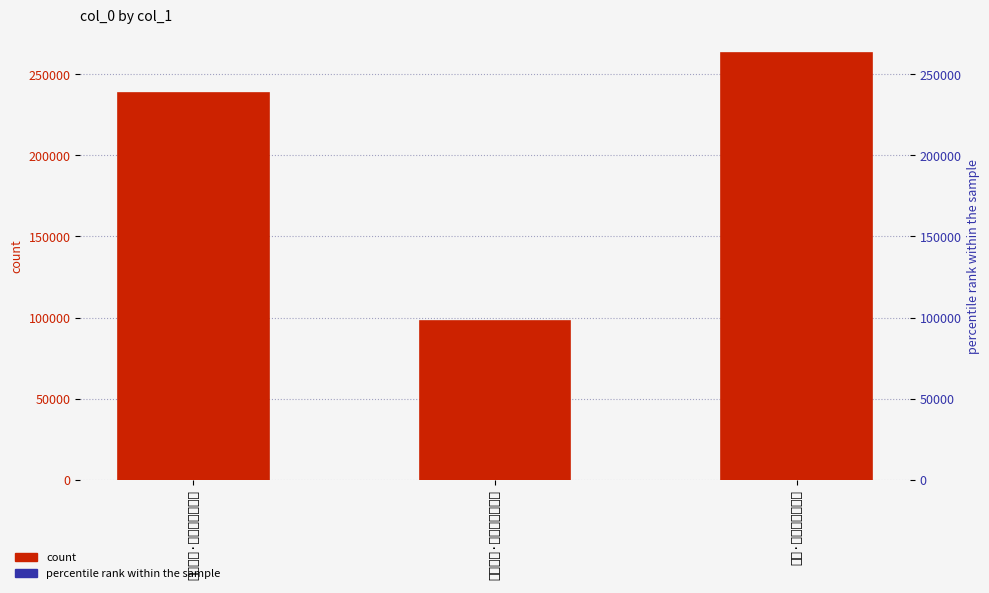

How many bars are there in total?

3